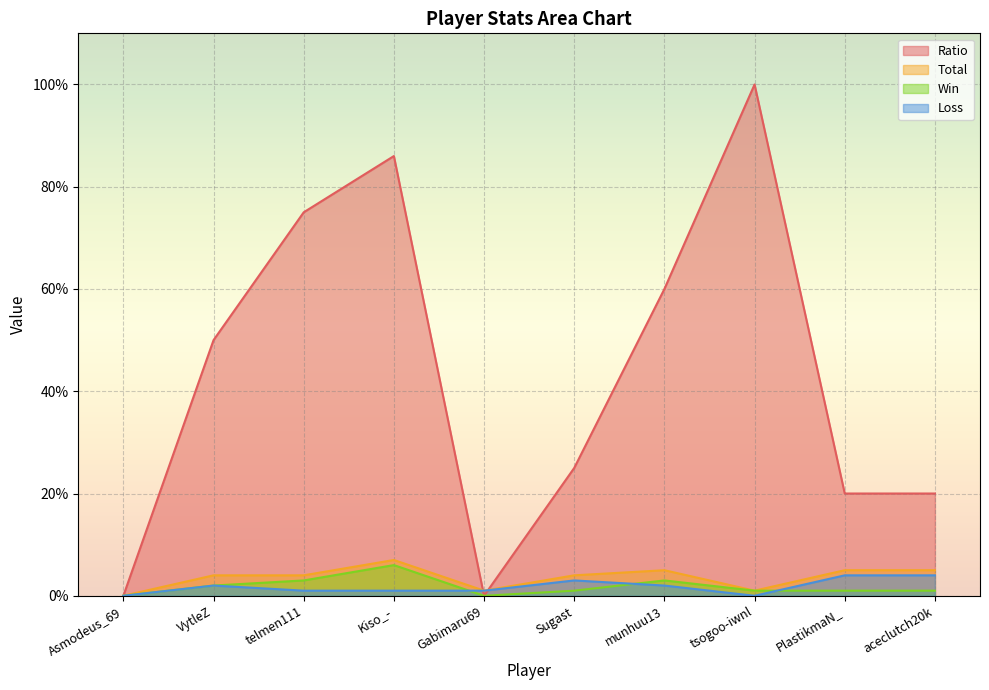

What are all the series names shown in the legend?

Ratio, Total, Win, Loss